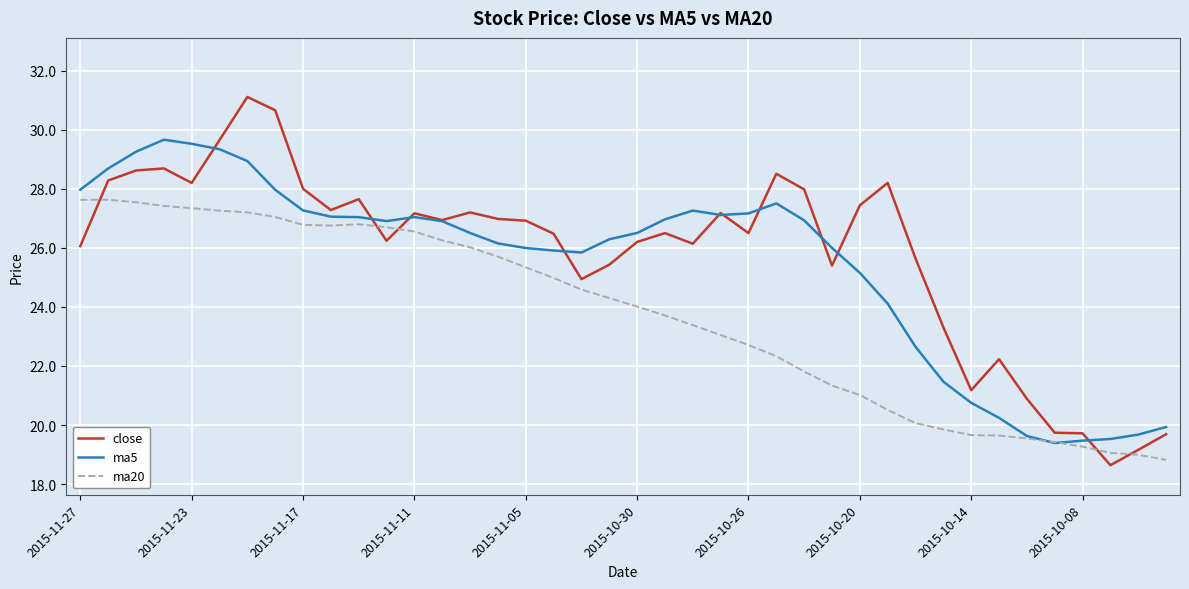

How many lines are shown in the chart?

3